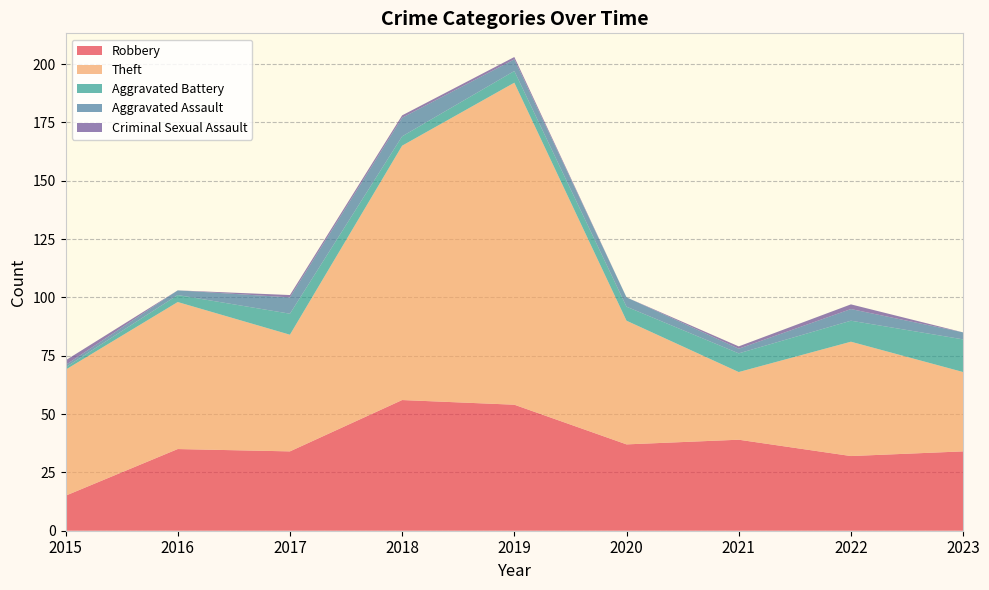

Reading left to right, list all the values displayed in this chart.

Robbery: 2015=15	2016=35	2017=34	2018=56	2019=54	2020=37	2021=39	2022=32	2023=34
Theft: 2015=54	2016=63	2017=50	2018=109	2019=138	2020=53	2021=29	2022=49	2023=34
Aggravated Battery: 2015=1	2016=3	2017=9	2018=4	2019=5	2020=6	2021=8	2022=9	2023=14
Aggravated Assault: 2015=1	2016=2	2017=7	2018=8	2019=5	2020=4	2021=2	2022=5	2023=3
Criminal Sexual Assault: 2015=2	2016=0	2017=1	2018=1	2019=1	2020=0	2021=1	2022=2	2023=0